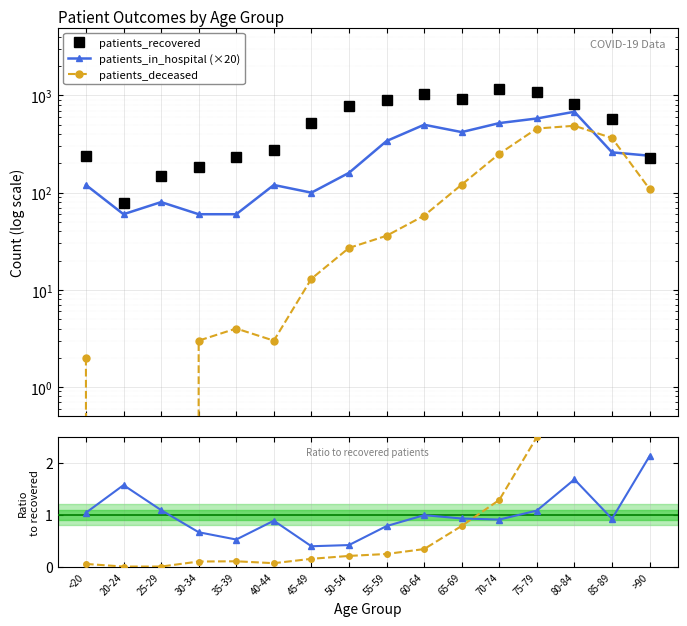

The value of patients_recovered at 45-49 is 860.5. True or false?

False